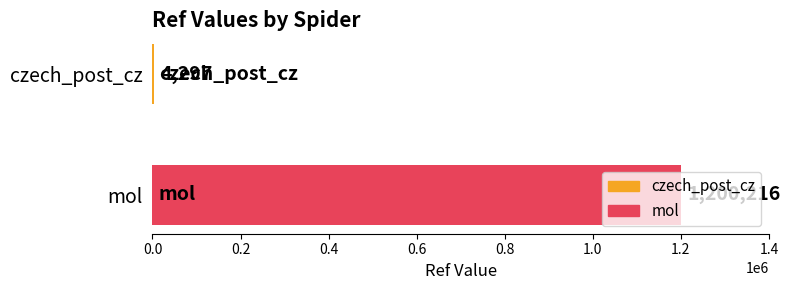

How many values are below 1200216?

1